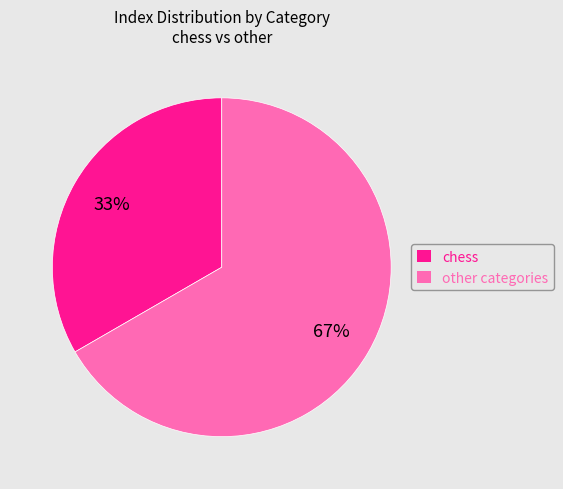

Is chess the majority of the pie?

No